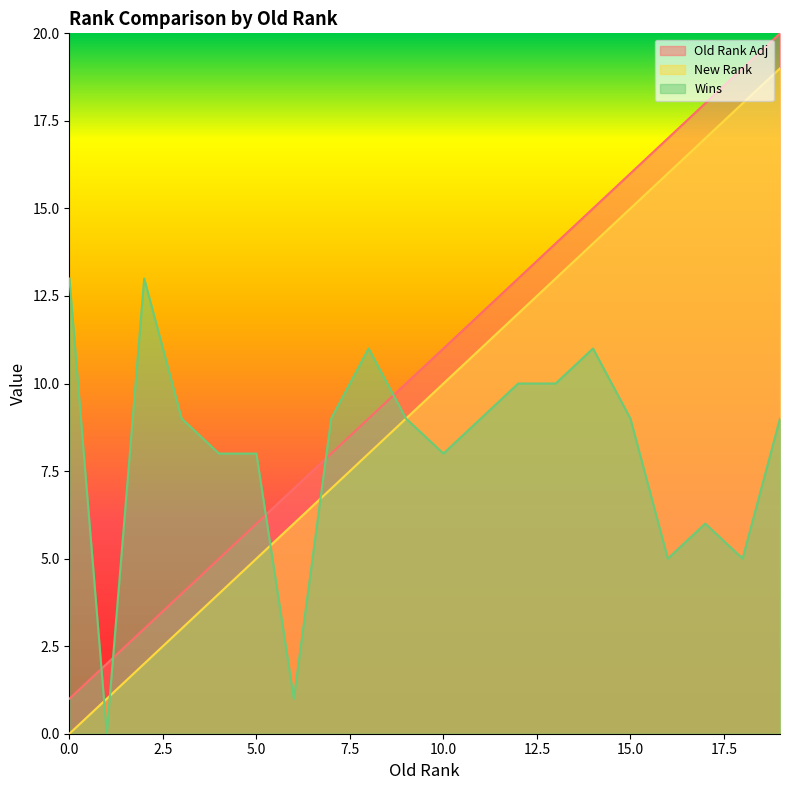

How many values in the Wins series exceed 9?

6